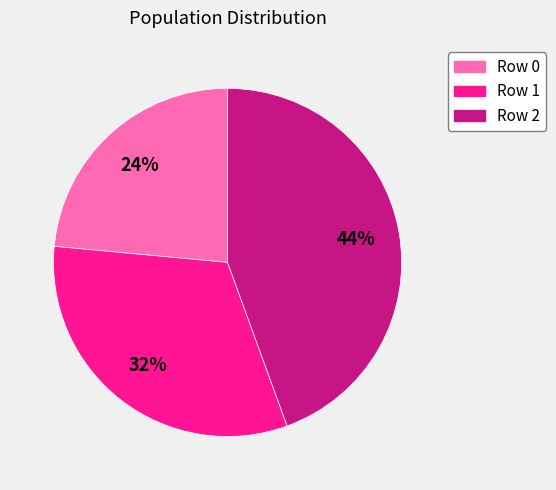

Is there any slice that represents more than half of the pie?

No